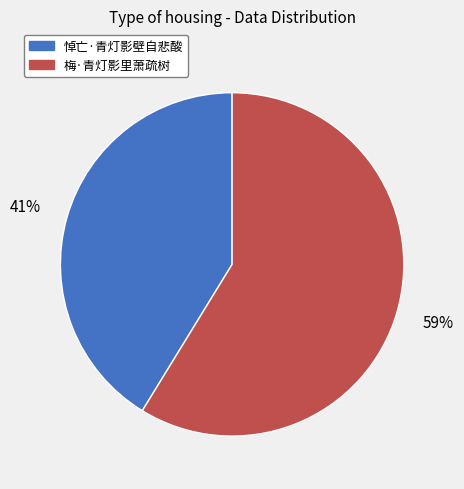

Which slice represents more than half of the pie?

梅·青灯影里萧疏树